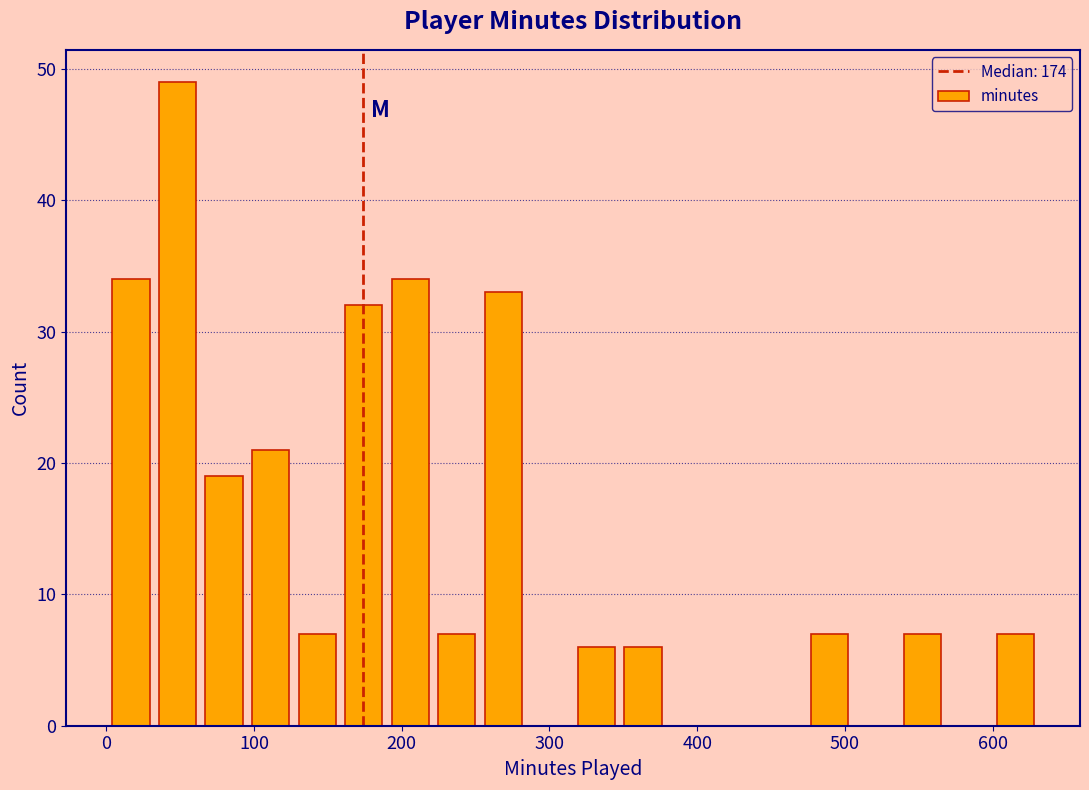

Read against the x-axis, roughly where is the centre of the tallest bar?

50